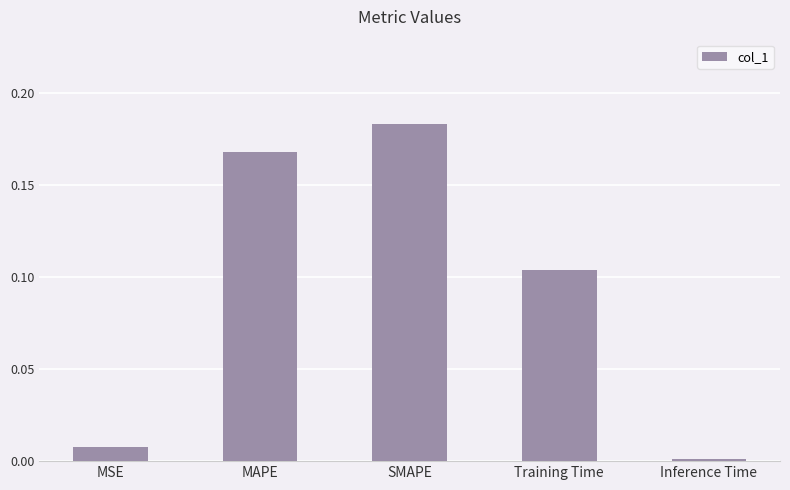

Which category has the lowest value across all series?

Inference Time